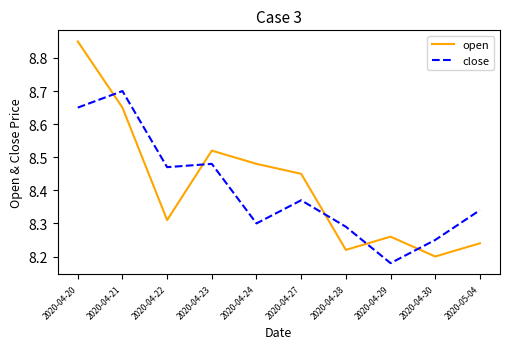

At which label is open closest to 8?

2020-04-30